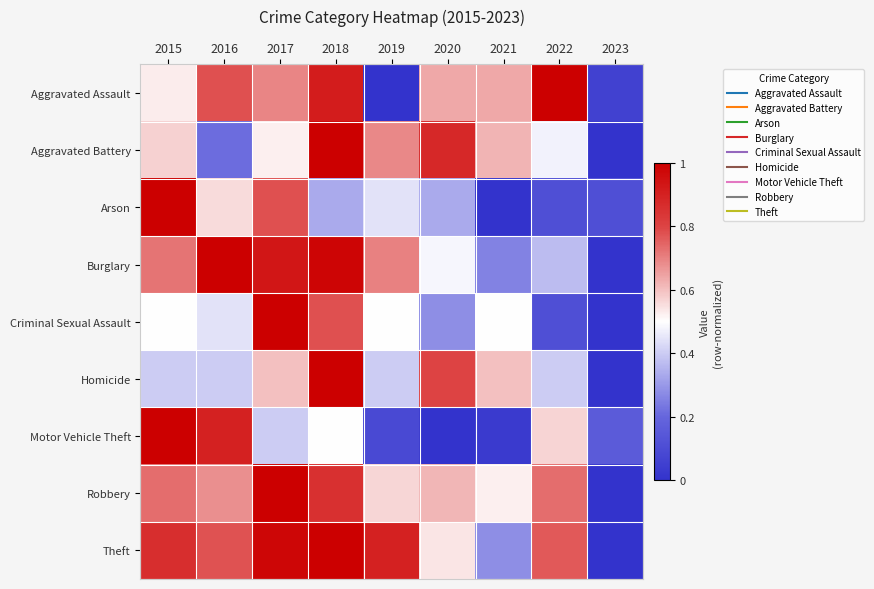

List the series in order of their peak value, highest first.

Theft, Burglary, Motor Vehicle Theft, Robbery, Aggravated Battery, Aggravated Assault, Criminal Sexual Assault, Arson, Homicide